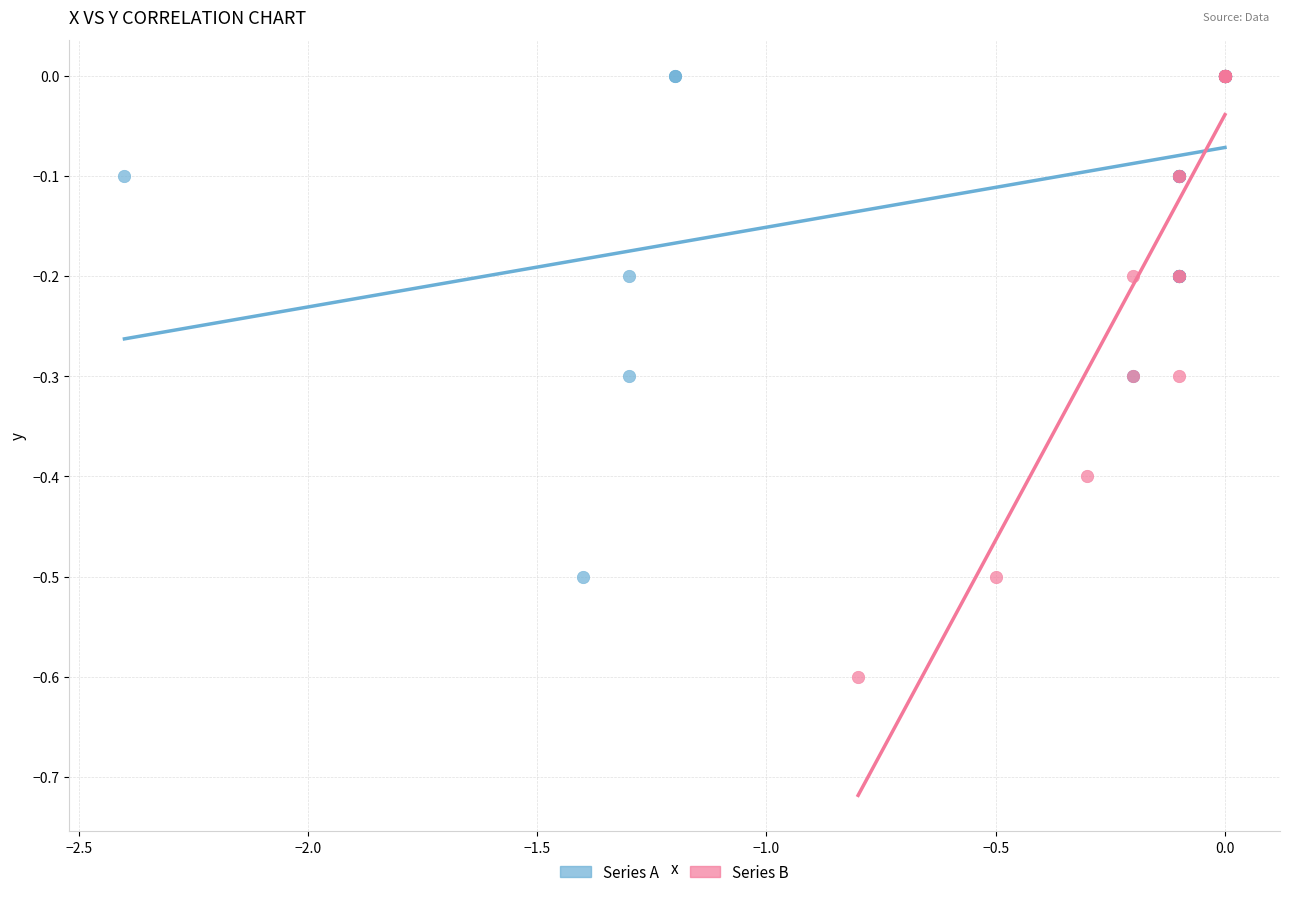

Which series has the widest spread of Y values?

Series B